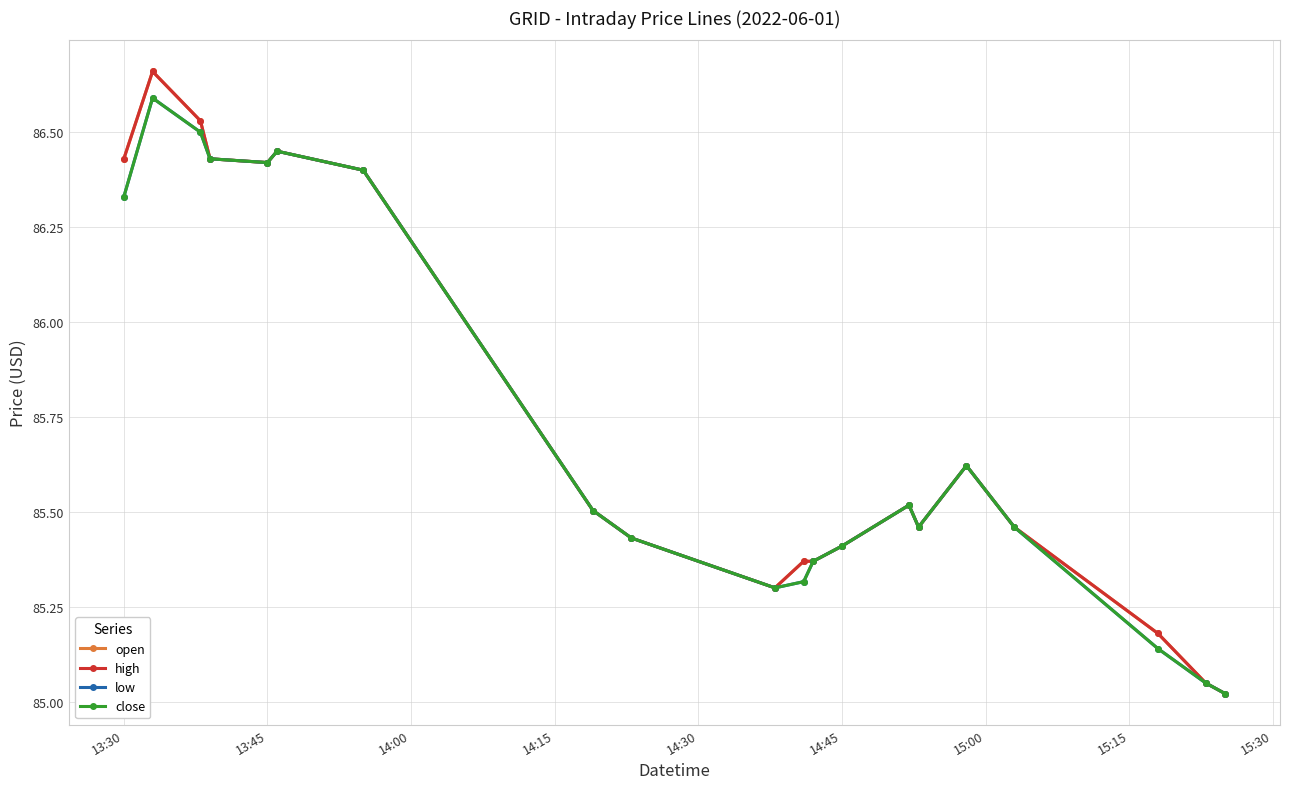

How many interior local peaks does the high series have?

4